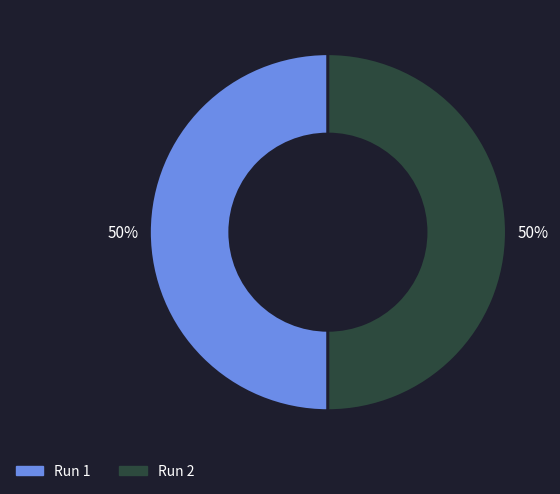

To the nearest percent, what percentage of the pie is Run 2?

50%